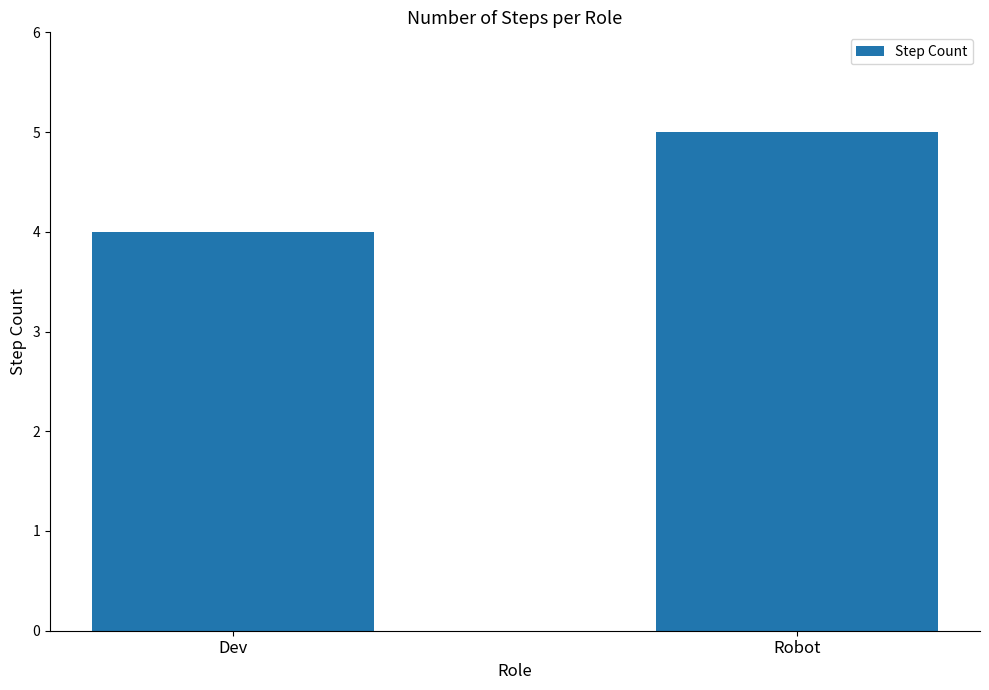

Reading left to right, transcribe all the data shown in this chart.

Dev=4	Robot=5